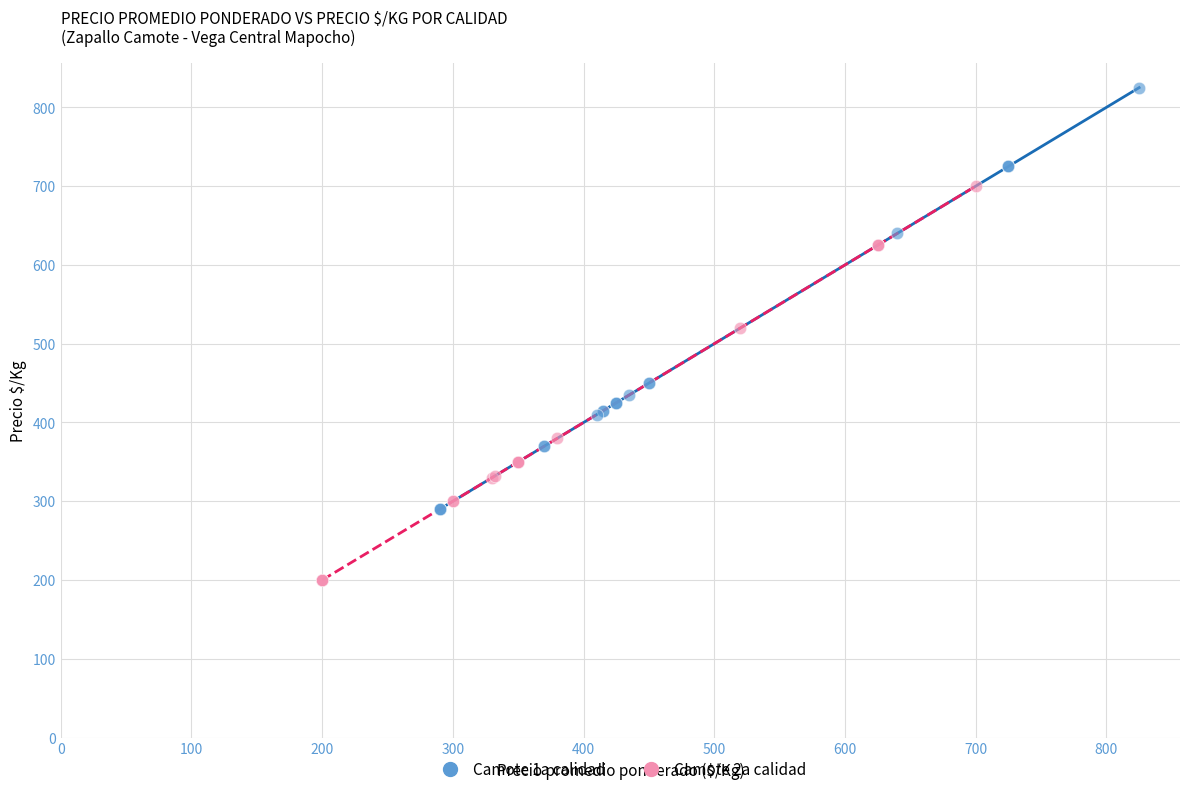

Which series has the widest spread of Y values?

Camote 1a calidad